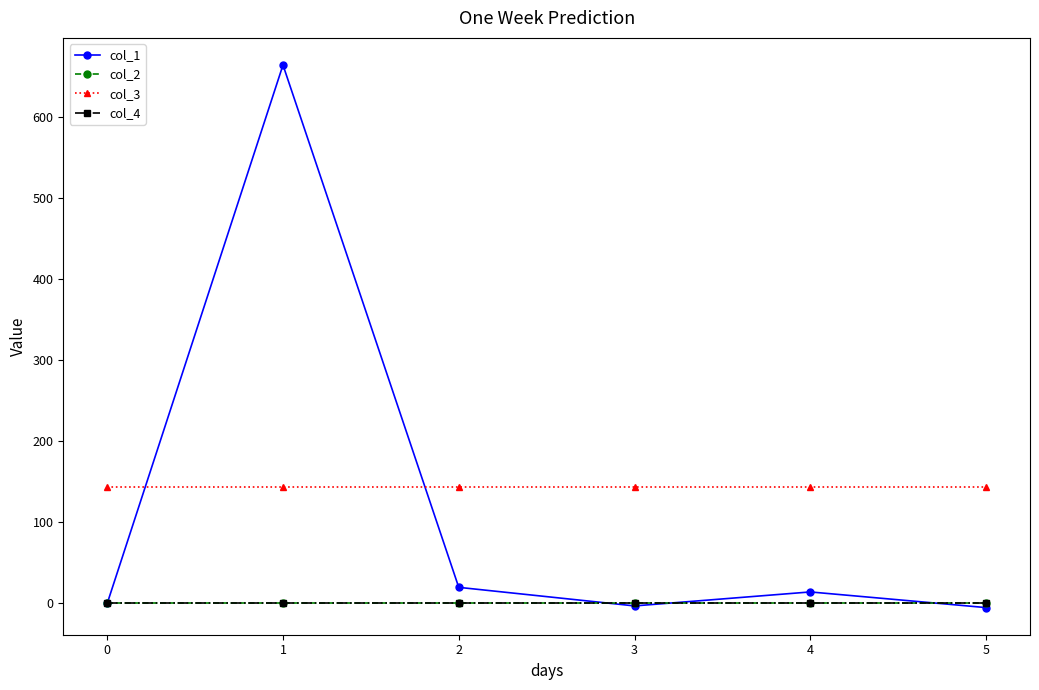

Is this an area chart (filled region under the line)?

No